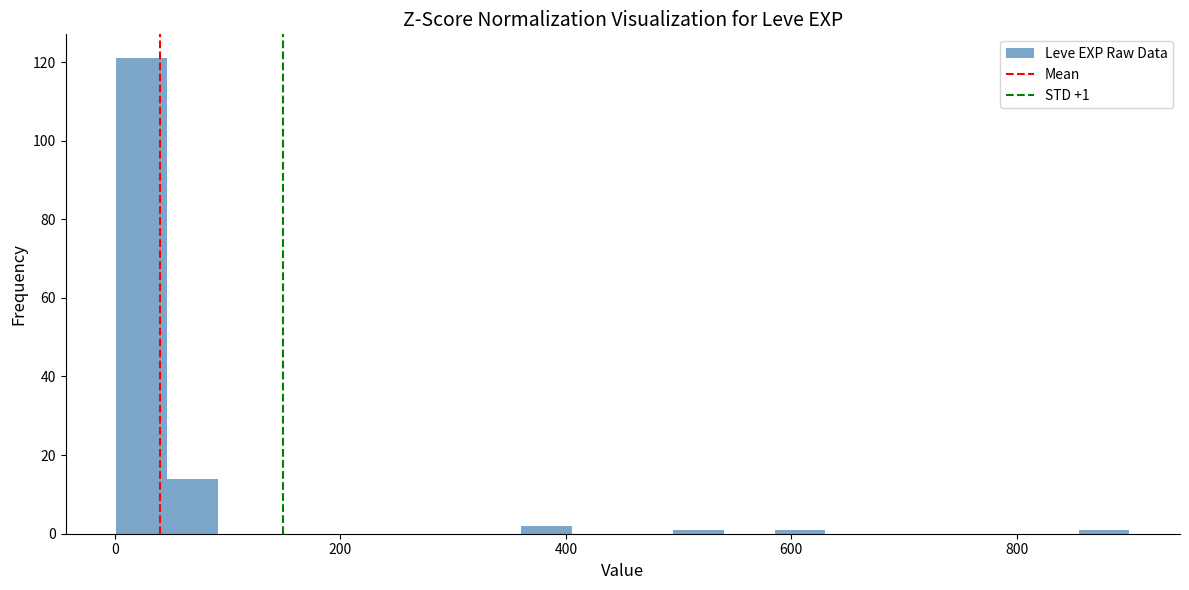

Around what value on the x-axis is the tallest bar? Give the approximate position of its centre, as read against the axis.

20